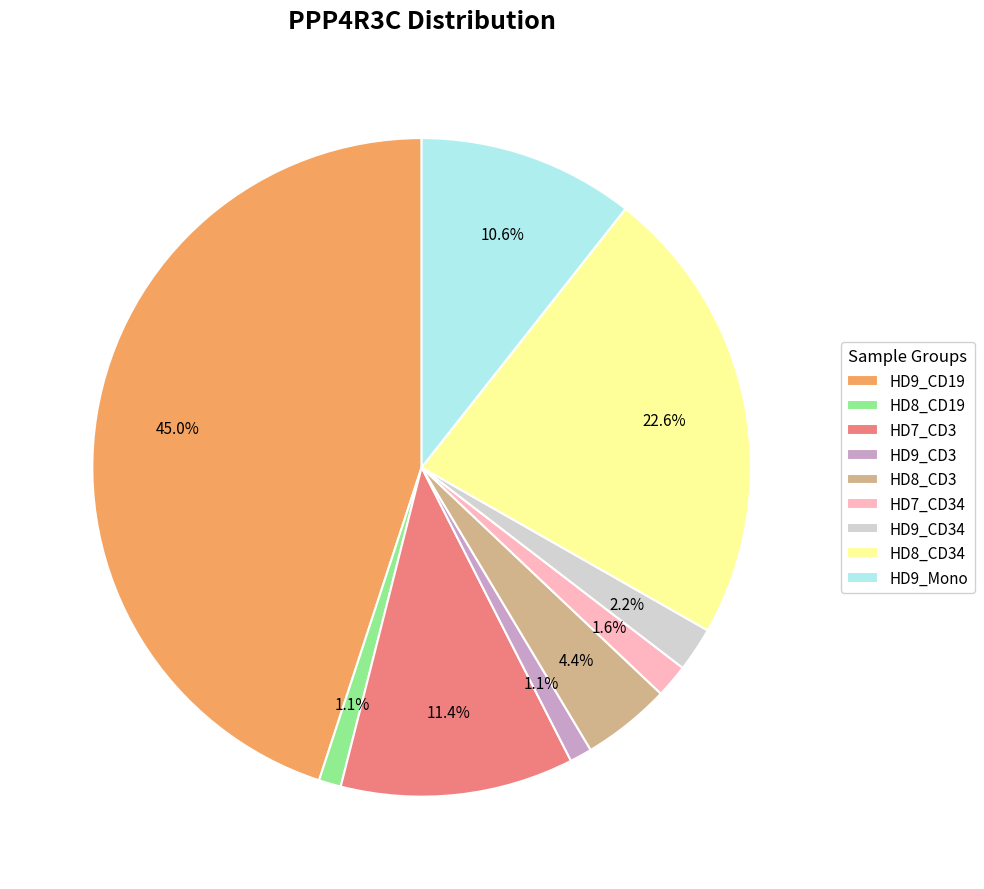

Is it true that HD9_Mono is 11% of the pie?

True